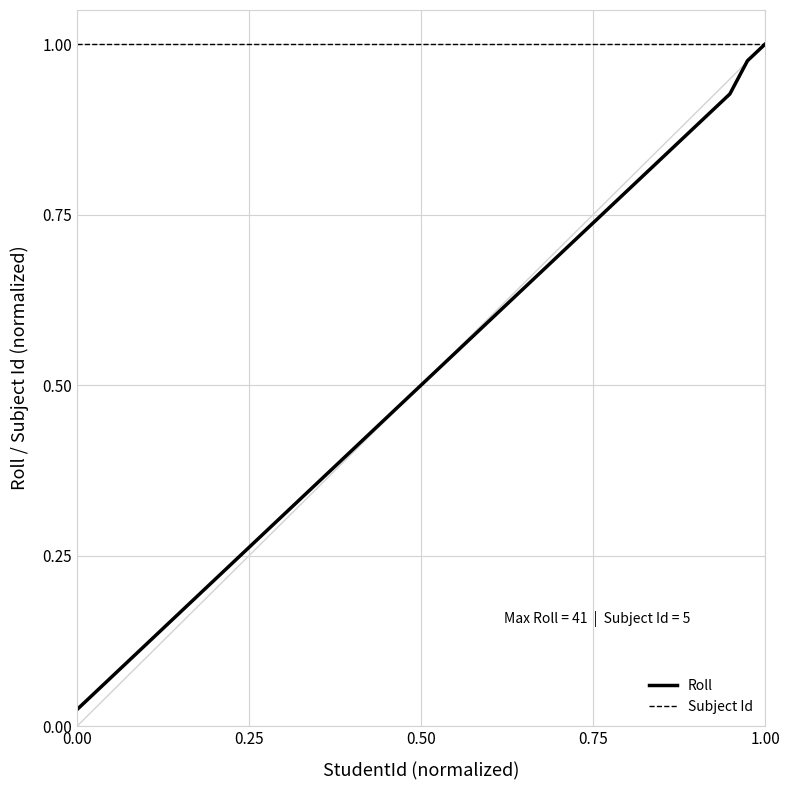

Which series has the largest range (max minus min)?

Roll